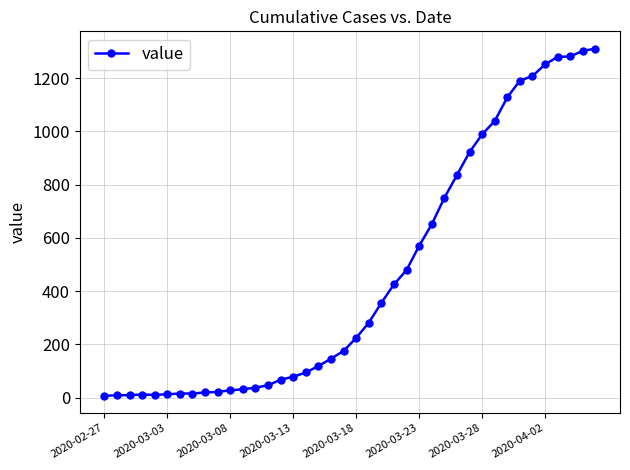

How many lines are shown in the chart?

1